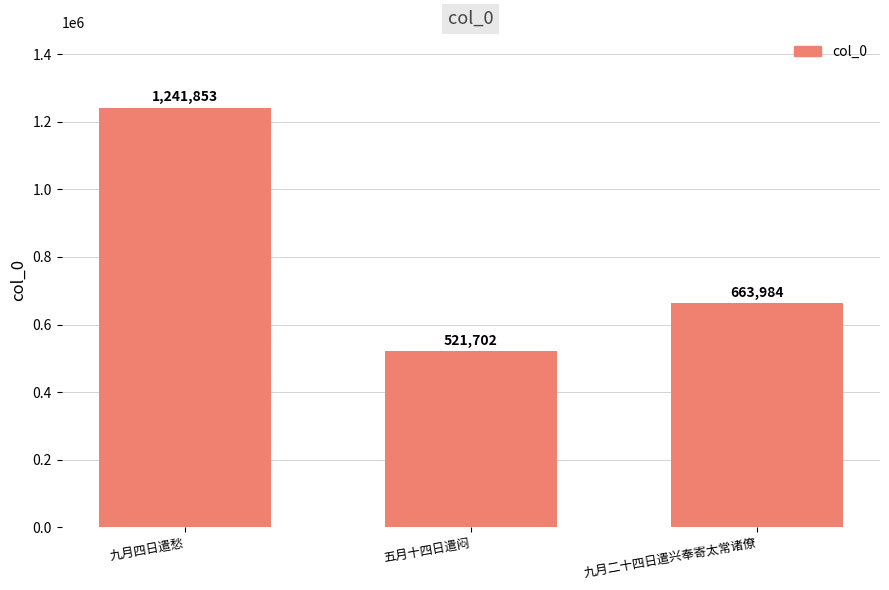

Count the number of categories in the chart.

3